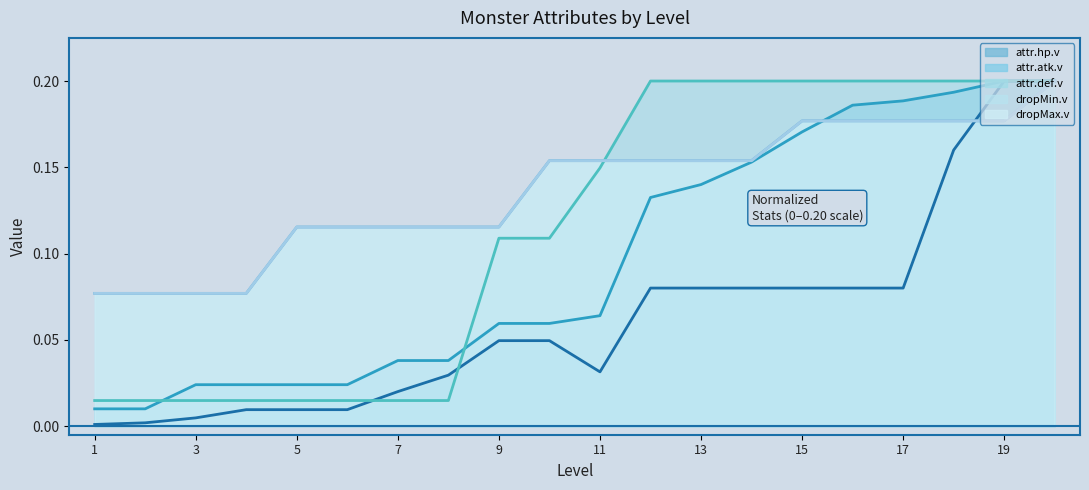

At which category is the sum across all series the highest?

20